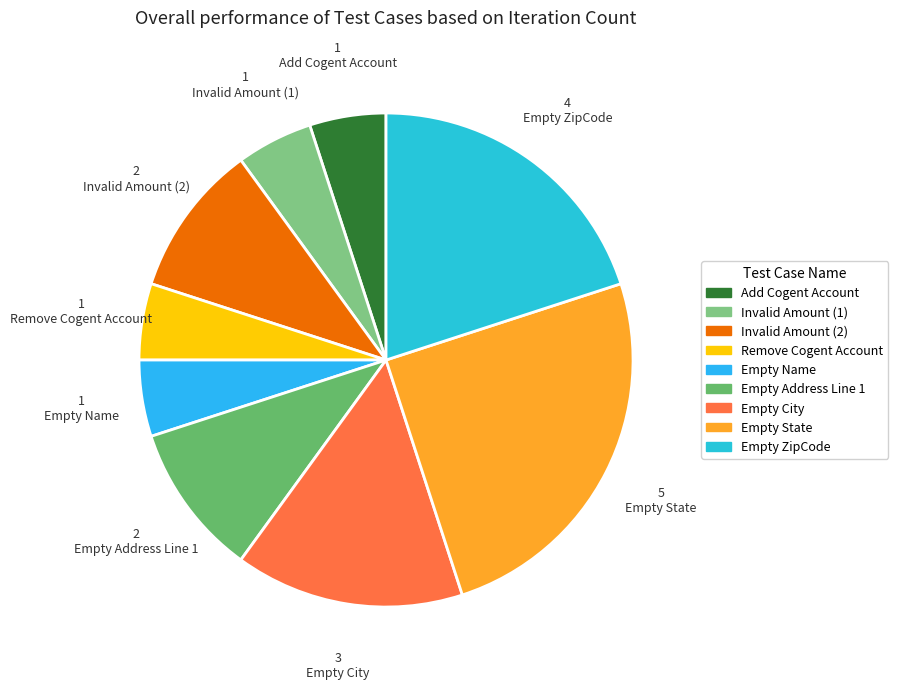

What is the smallest slice in the pie chart?

Add Cogent Account